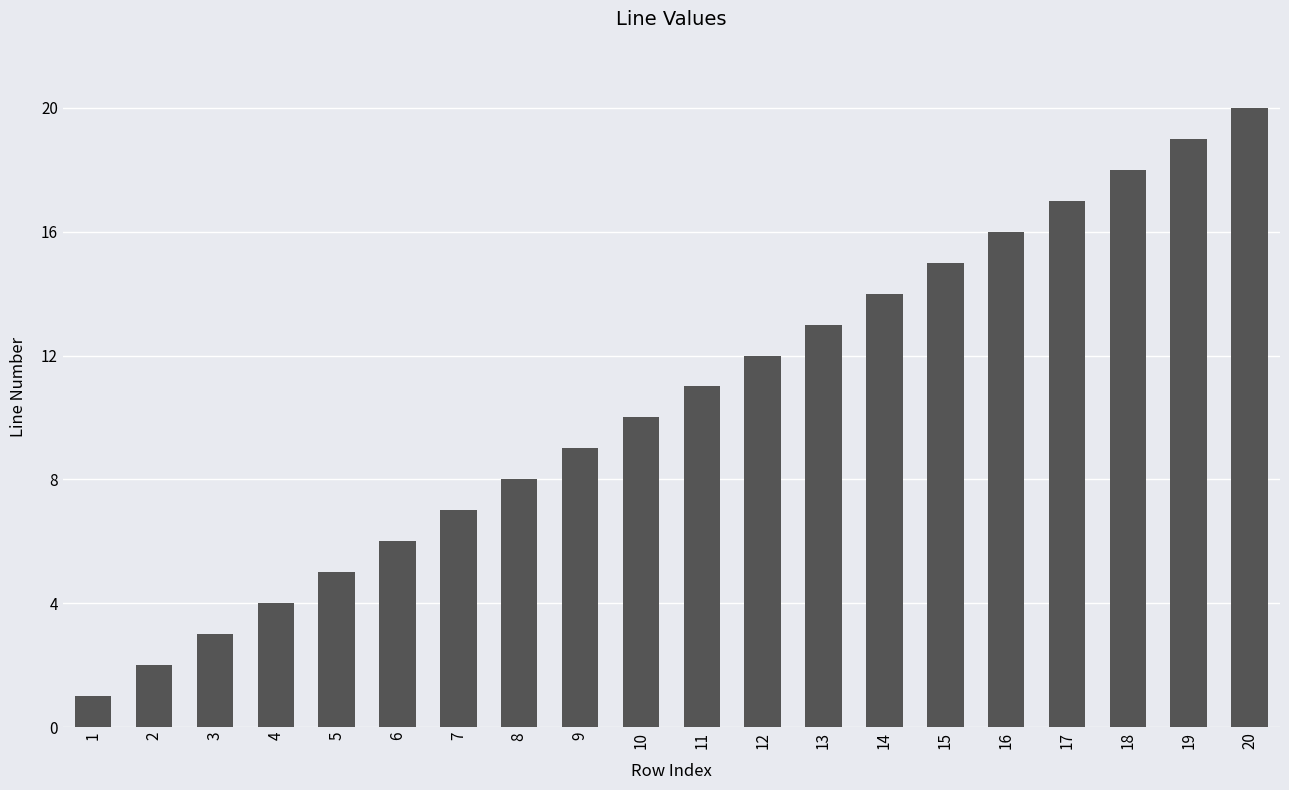

At which label is the value closest to 10?

10